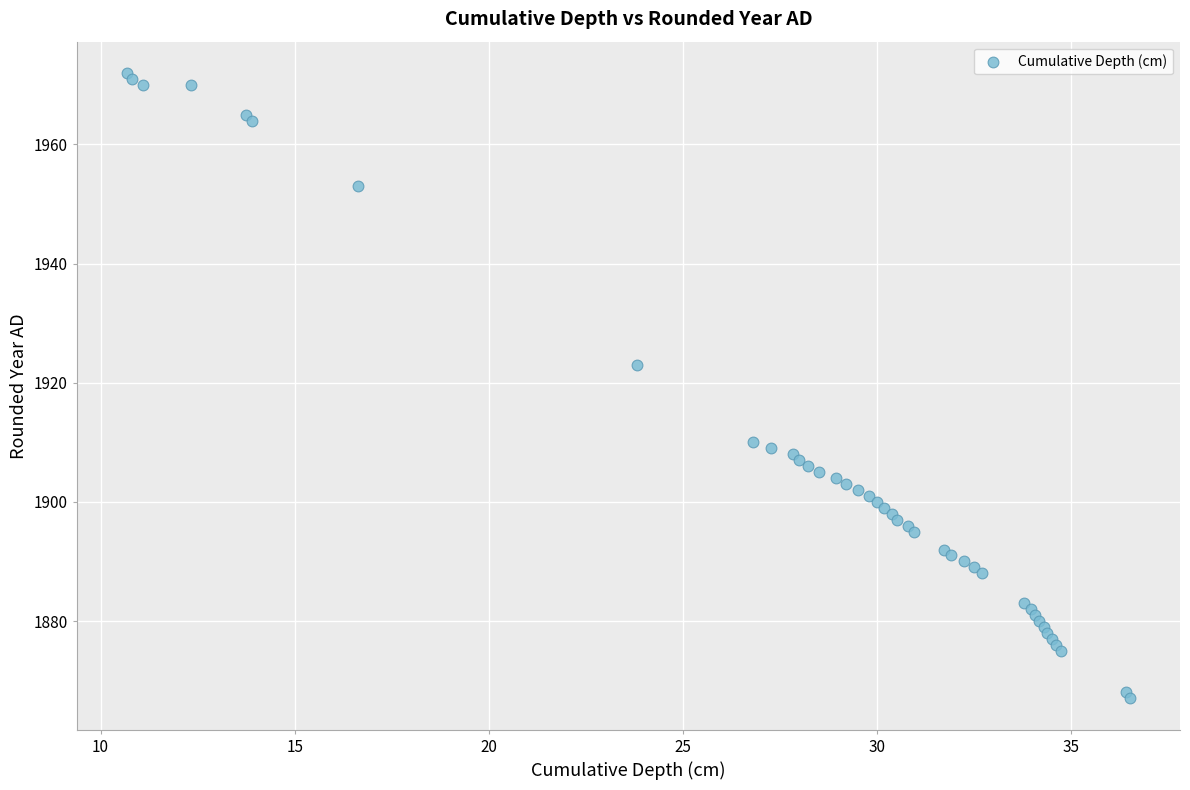

What Y value in the scatter plot is closest to 1919?

1923